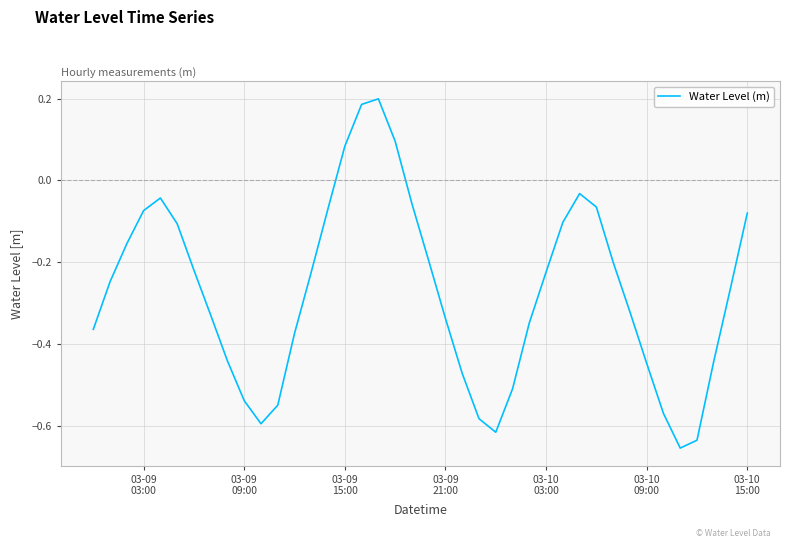

At which label does the data first exceed 0?

03-09
15:00